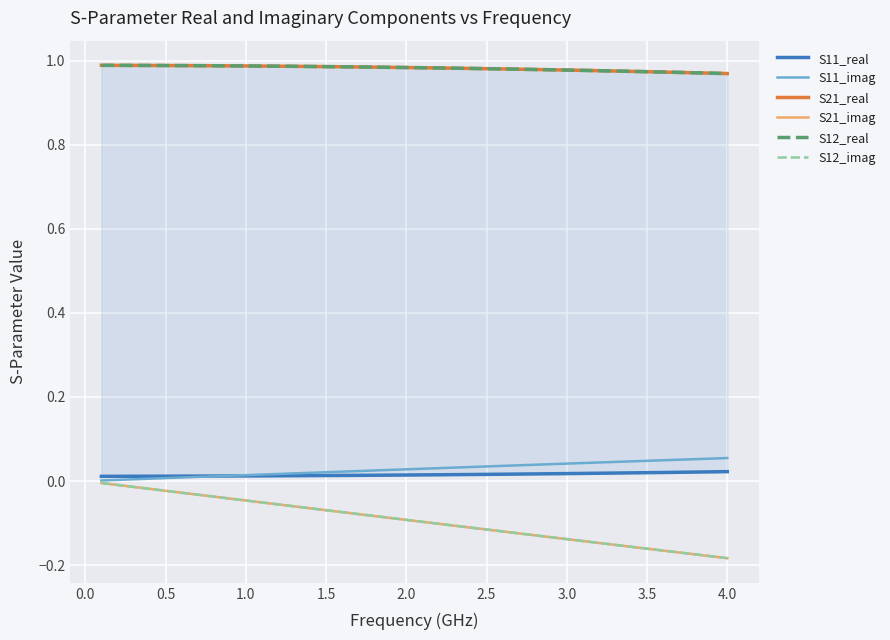

What are all the series names shown in the legend?

S11_real, S11_imag, S21_real, S21_imag, S12_real, S12_imag